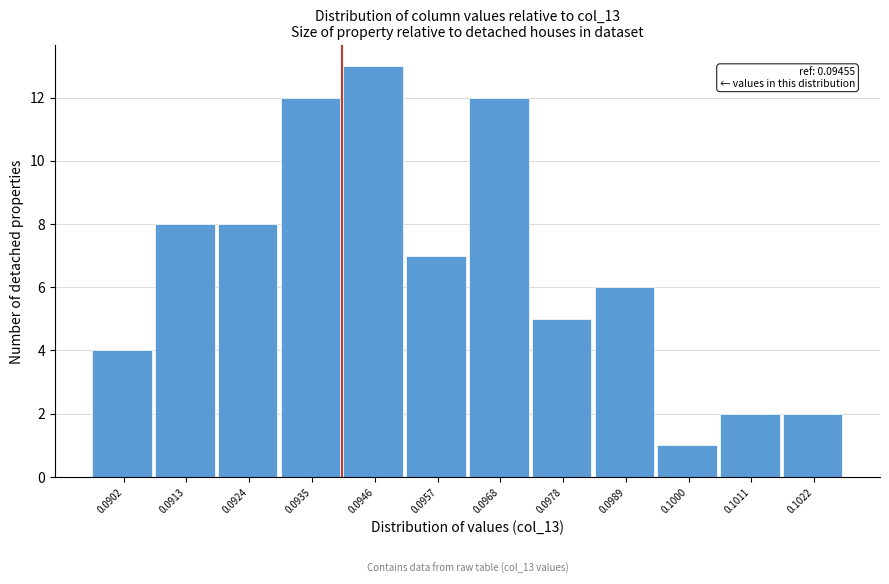

Reading left to right, what are all the values shown in this chart?

4	8	8	12	13	7	12	5	6	1	2	2